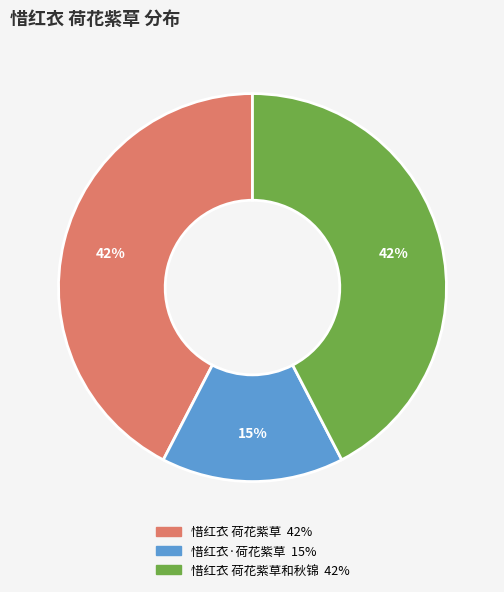

To the nearest percent, what is the difference between the largest and smallest slice percentages?

27%